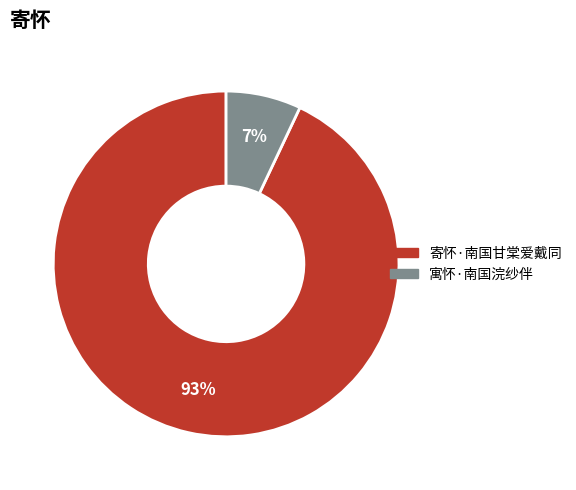

Does 寄怀·南国甘棠爱戴同 represent more than half of the total?

Yes